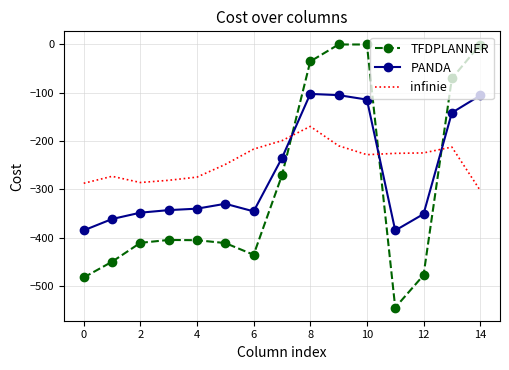

List the series in order of their overall mean, lowest first.

TFDPLANNER, PANDA, infinie